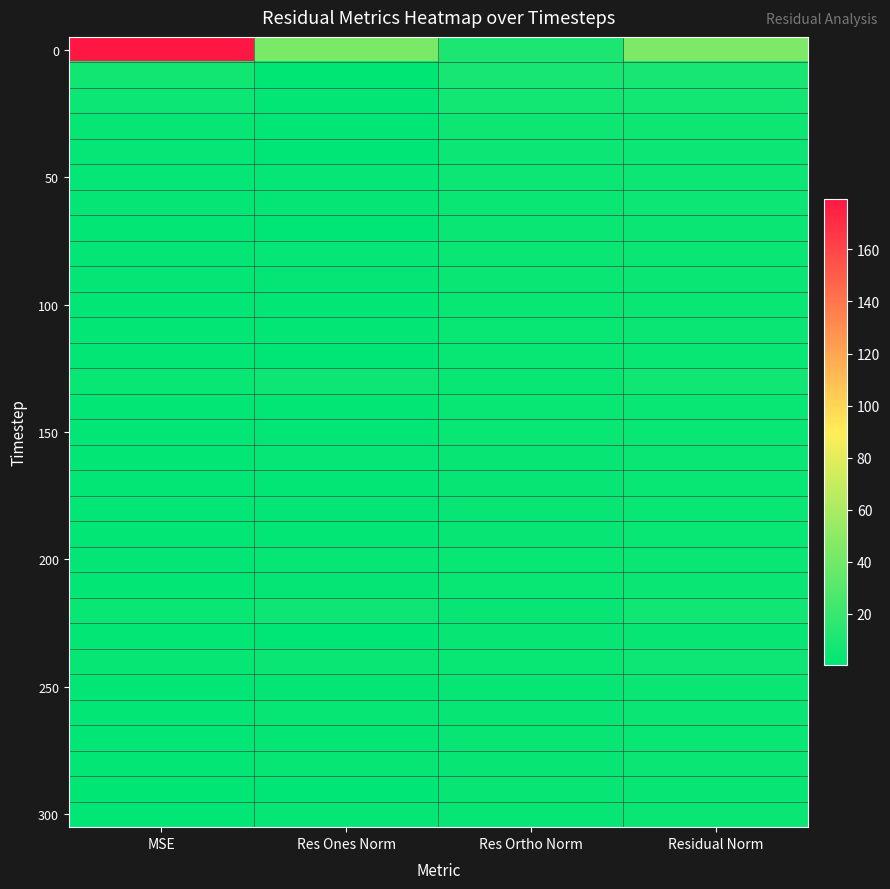

Which category has the highest value across all series?

MSE